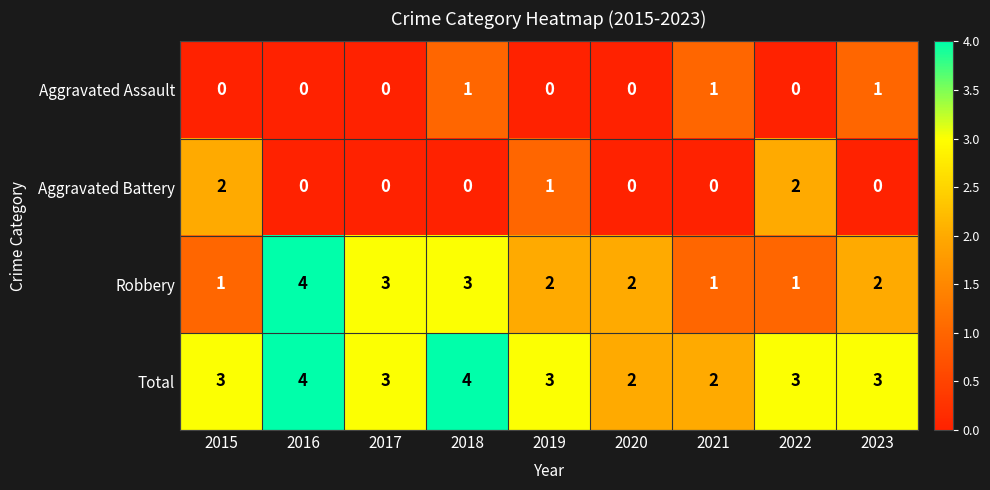

What is the total value across all series at 2020?

4